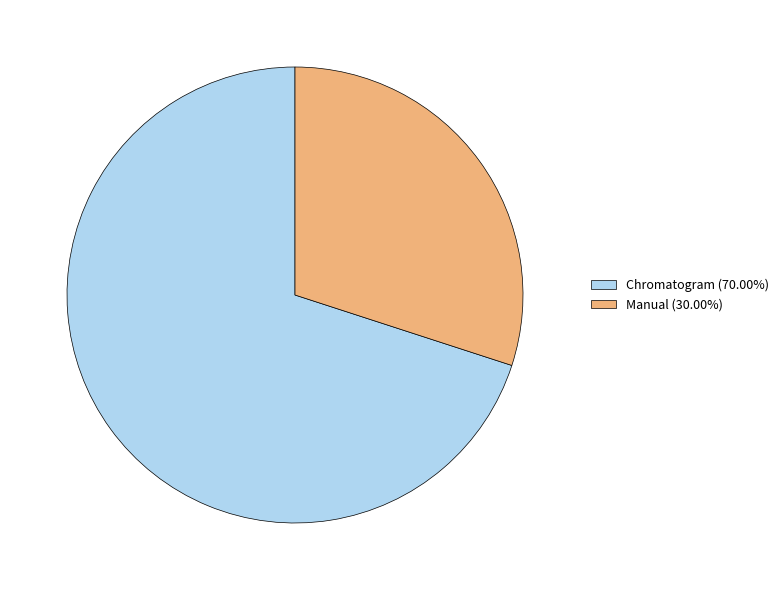

Is there a majority slice in this chart?

Yes